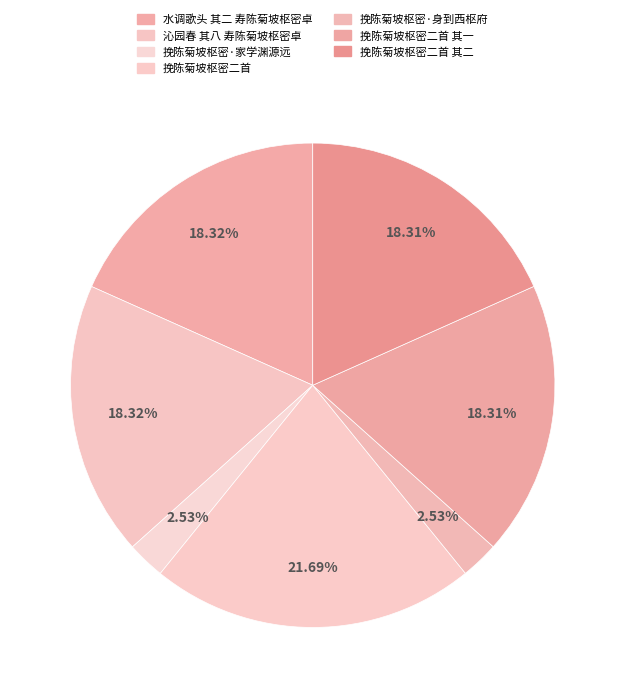

Count the number of slices in the pie.

7